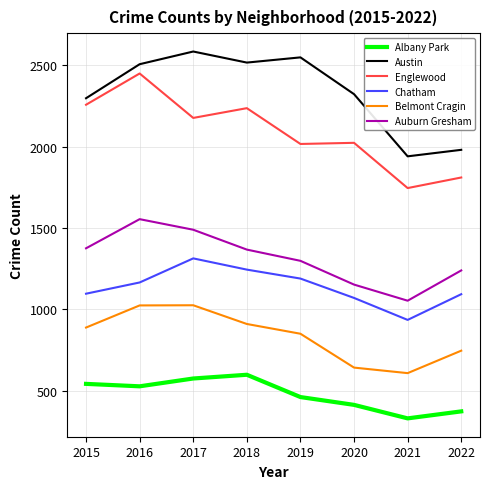

The Albany Park series shows 543 at 2015. True or false?

True